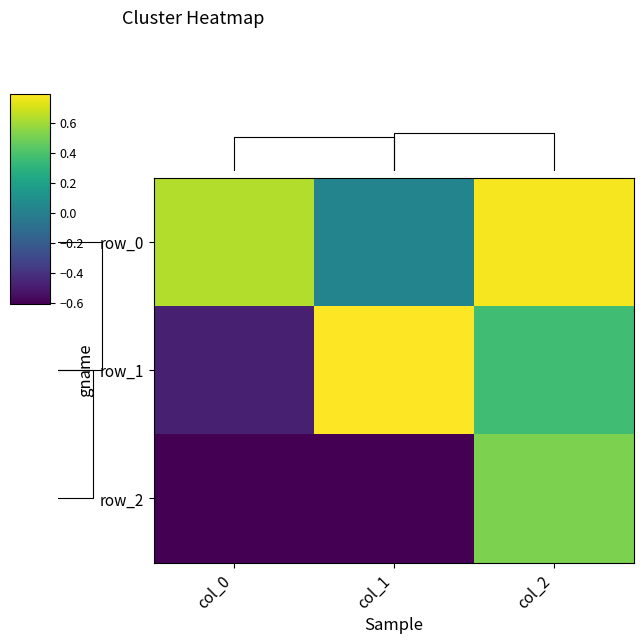

Which series has the largest range (max minus min)?

row_1